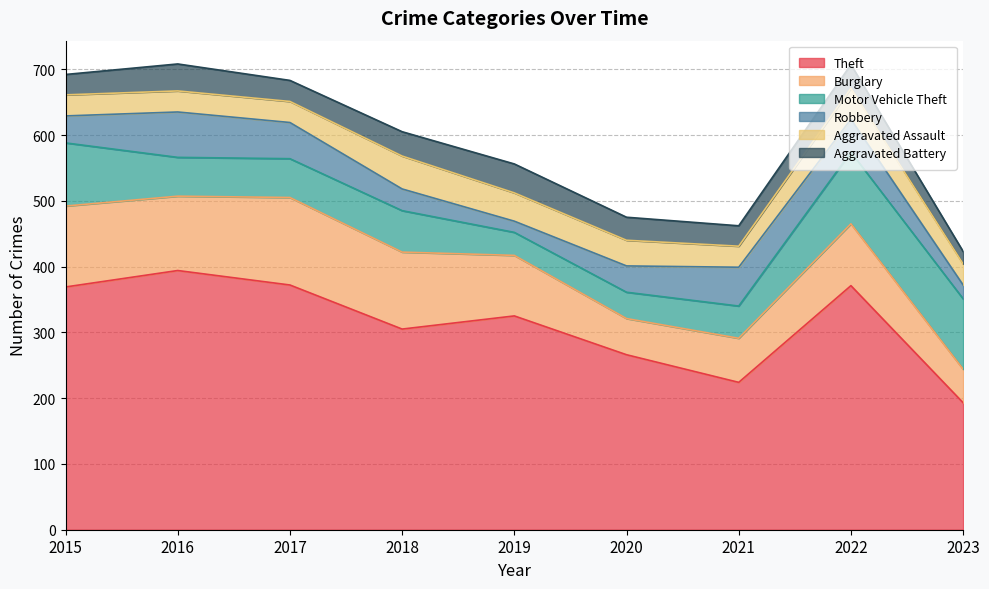

Reading left to right, what are all the values shown in this chart?

Theft: 369	394	372	305	325	266	224	371	193
Burglary: 123	113	133	117	92	55	67	94	51
Motor Vehicle Theft: 96	59	59	63	35	40	49	109	107
Robbery: 41	69	55	33	17	40	59	50	21
Aggravated Assault: 32	32	32	50	43	39	32	47	32
Aggravated Battery: 31	41	32	37	44	35	31	36	19